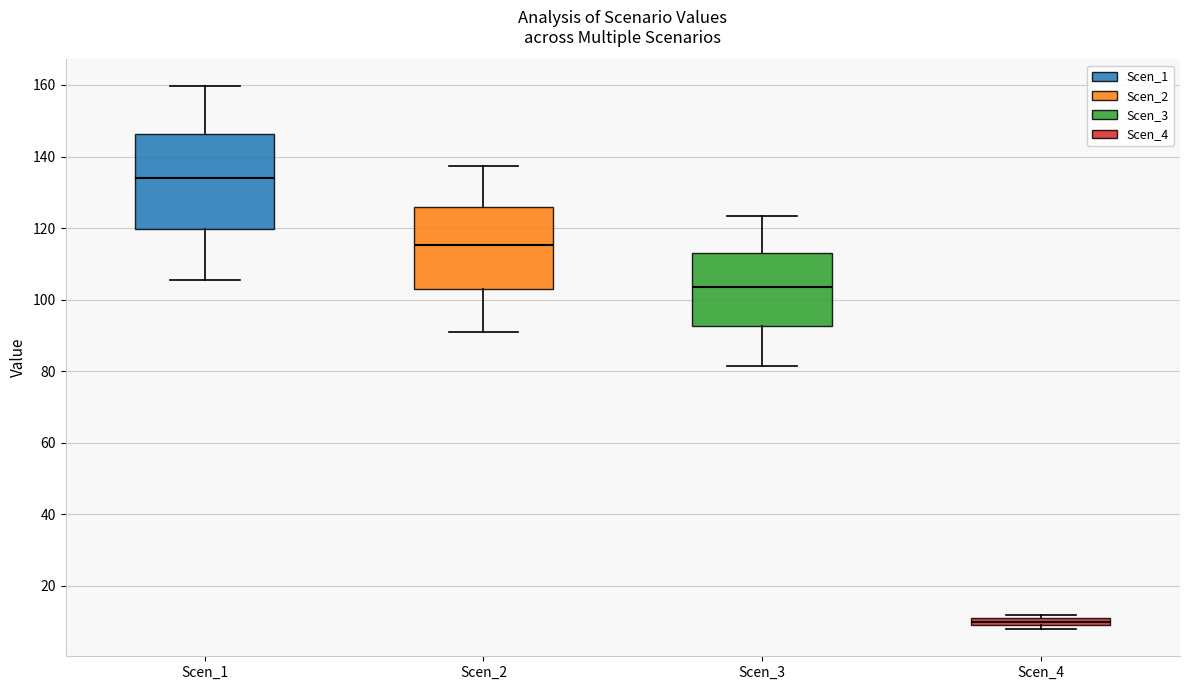

Which box's median line is the lowest?

Scen_4